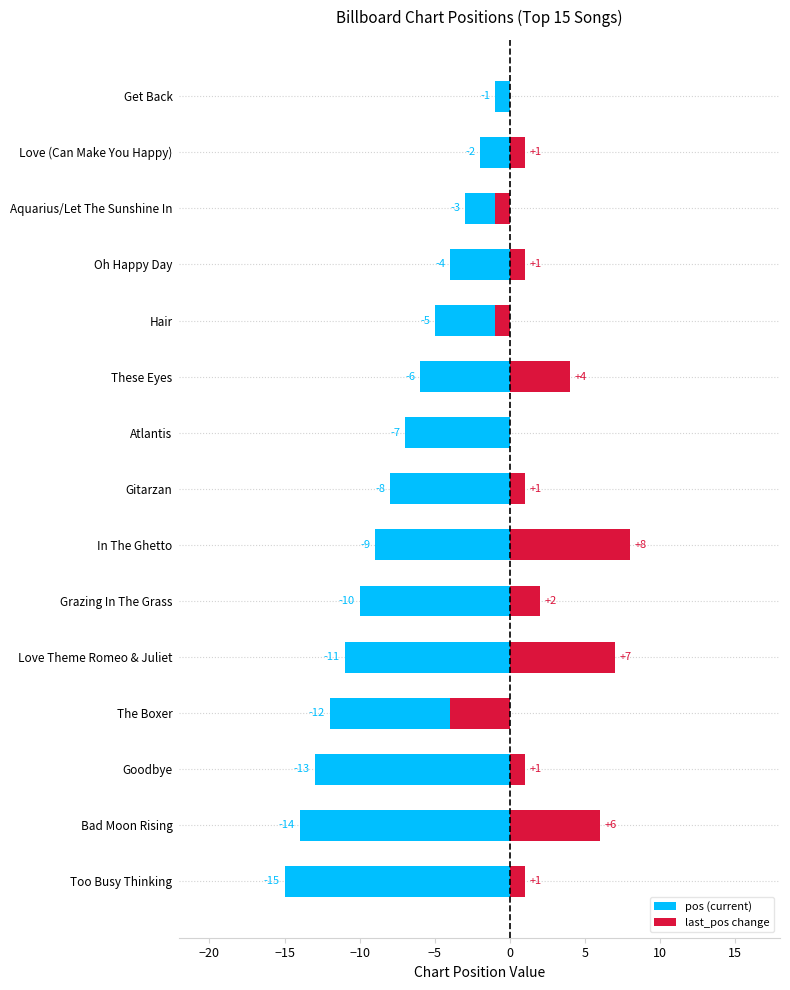

Does the chart contain any negative values?

Yes